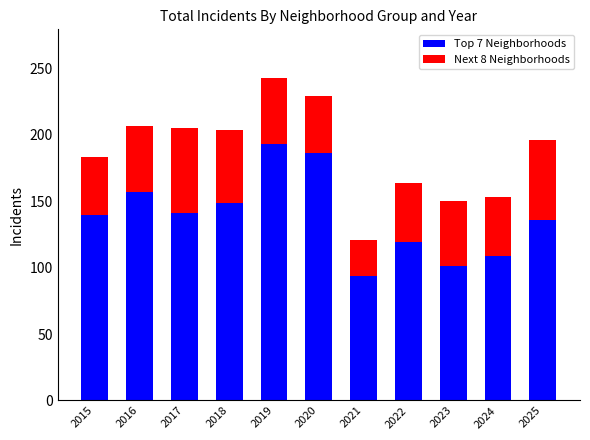

True or false: Top 7 Neighborhoods has a value of 108 at 2020.

False